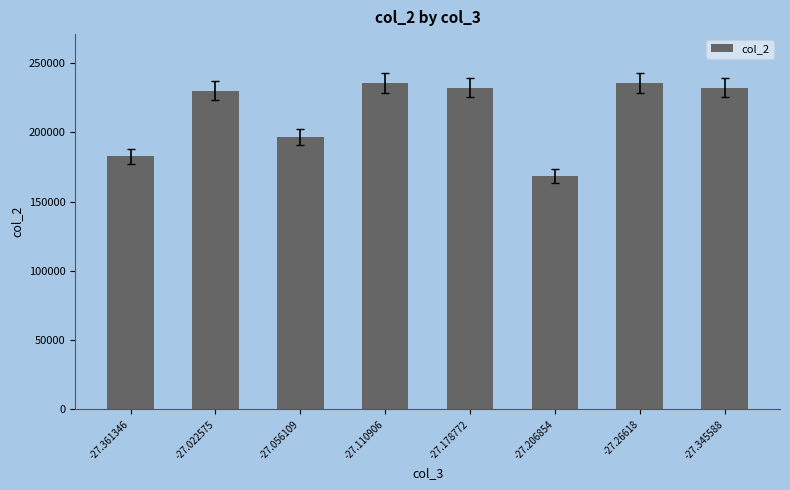

What value does the data have at -27.206854?

168888